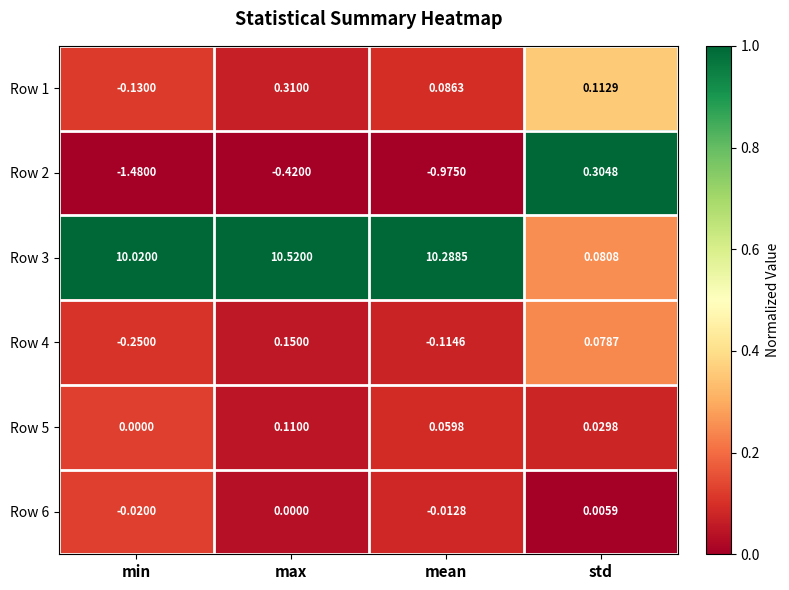

Which category has the lowest value in the Row 4 series?

min